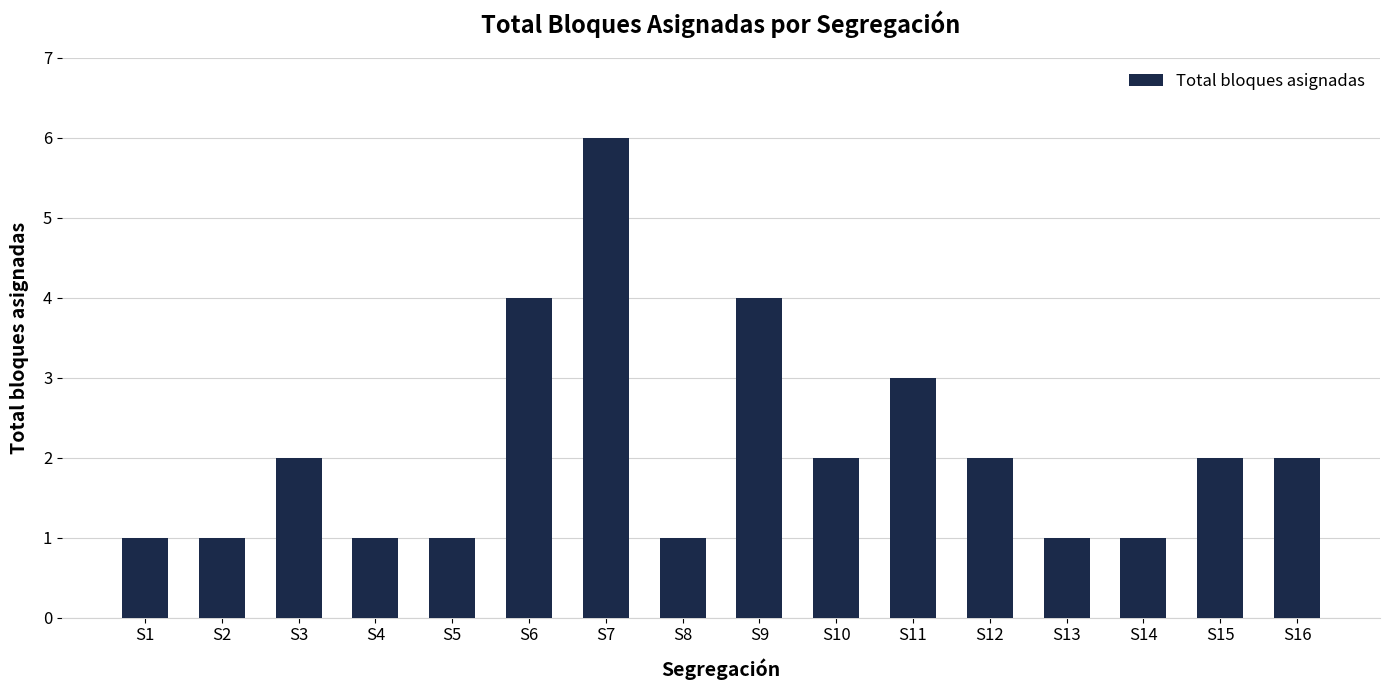

The value at S5 is 0. True or false?

False